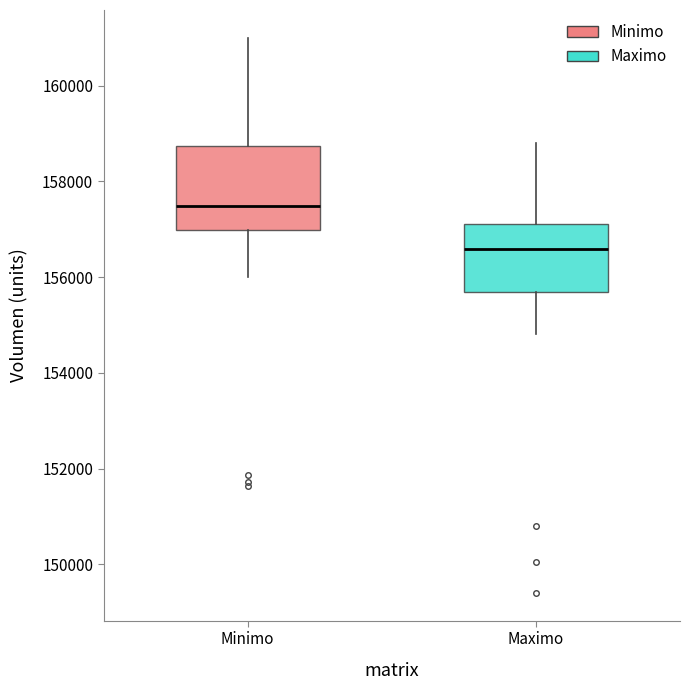

Reading left to right, read every box against the y-axis: the position of its median line, the range the box covers, and the ends of its whiskers. The values are not printed on the chart, so give them approximately, as read against the axis.

Minimo: median 157400, box 157000 to 158800, whiskers 156000 to 161000
Maximo: median 156600, box 155600 to 157200, whiskers 154800 to 158800